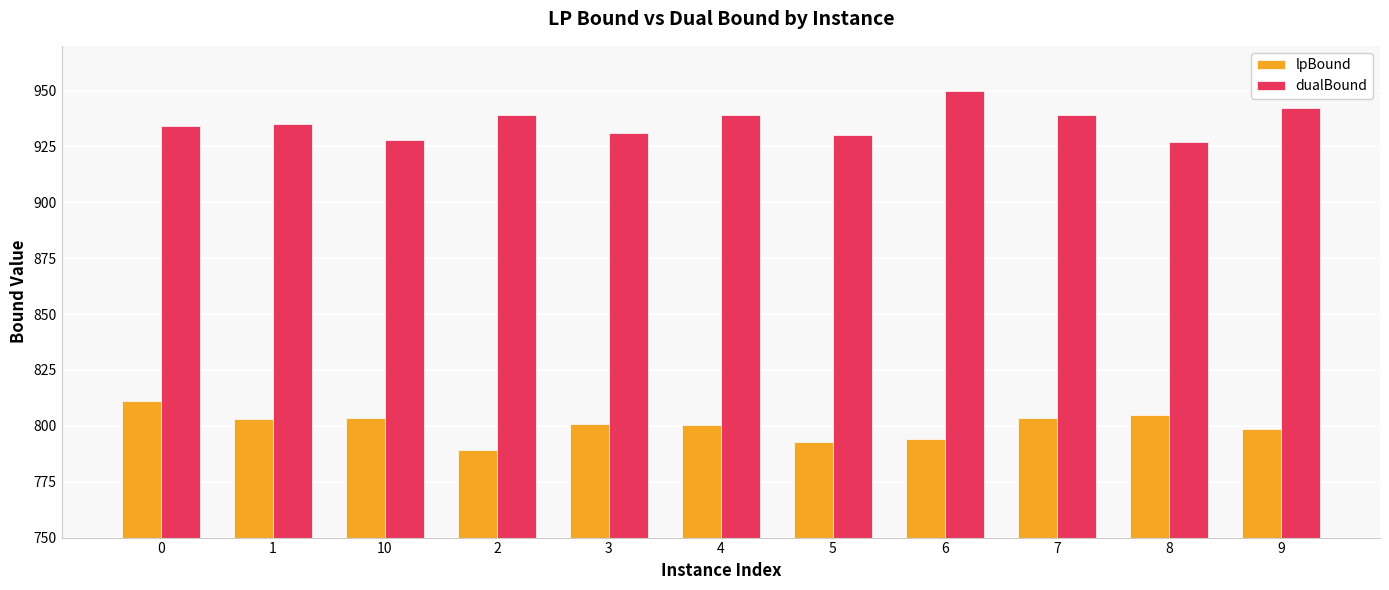

Is it true that lpBound equals 339.5 at 8?

False